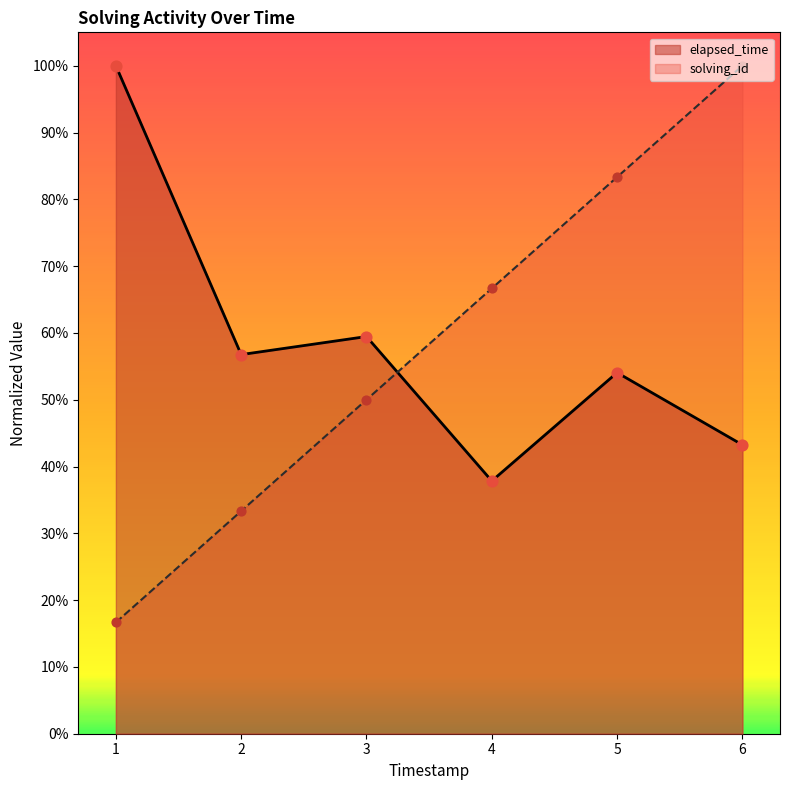

Which series has the largest total across all categories?

elapsed_time